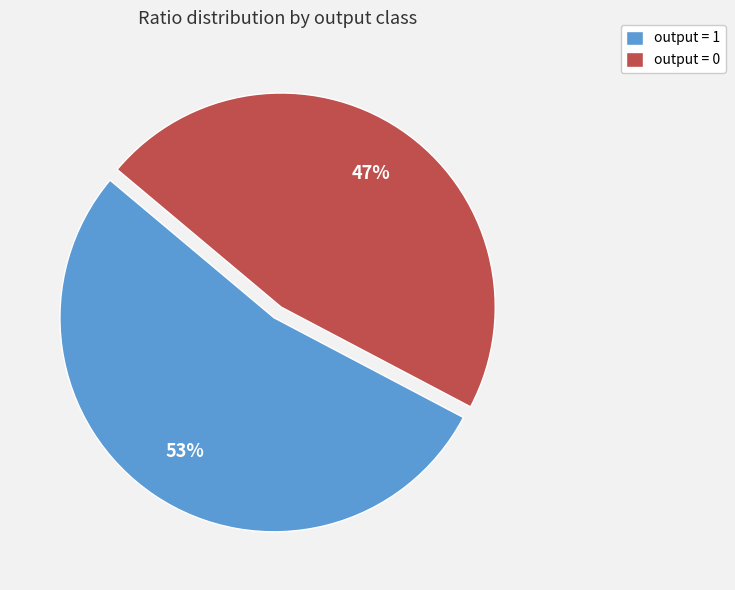

Is it true that output = 1 is 42% of the pie?

False